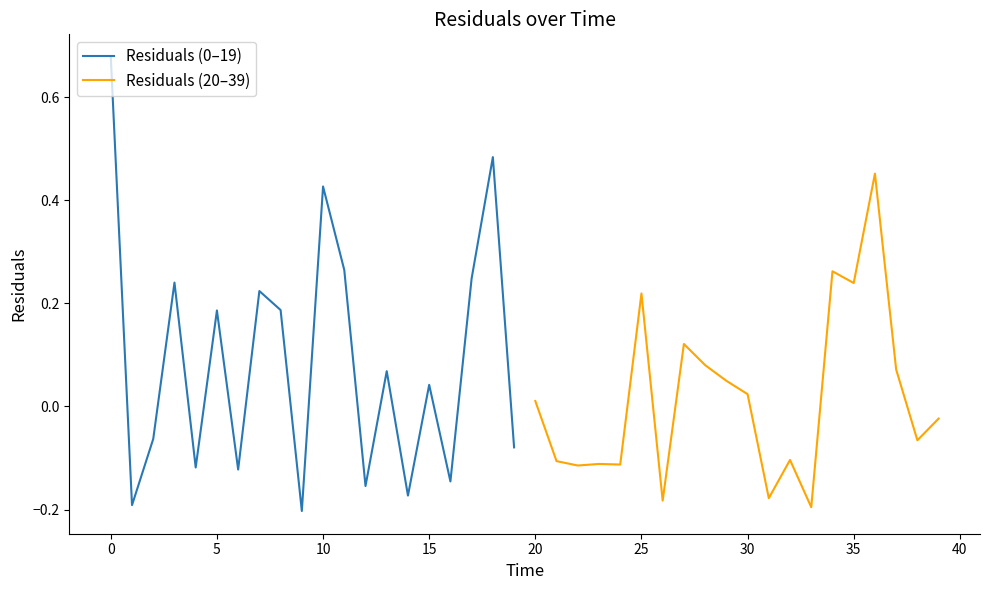

How many values in Residuals (0–19) are above zero?

11